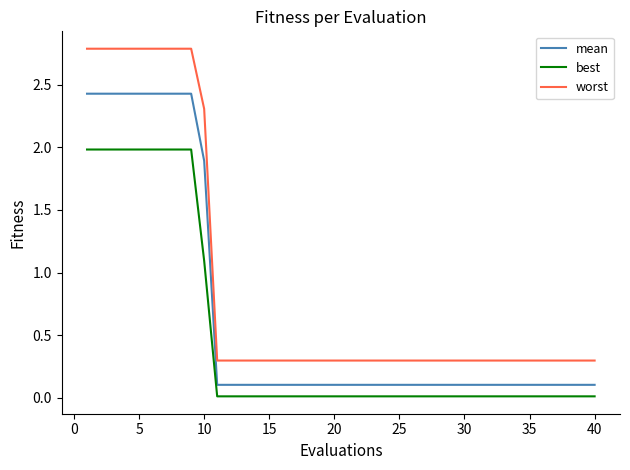

Which series has the widest spread of values?

worst